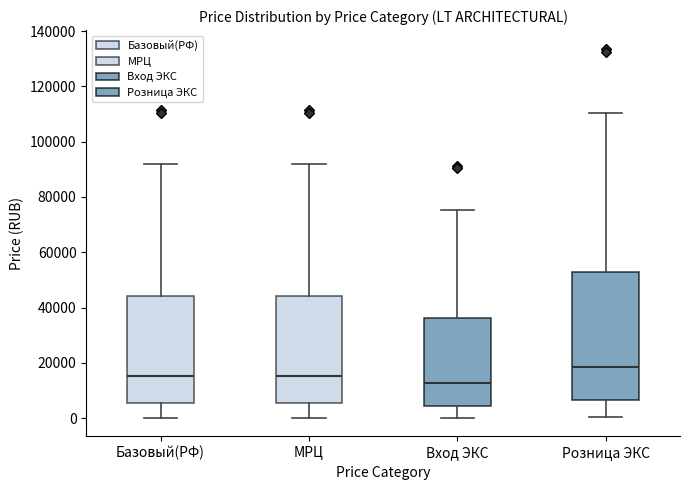

Which box has the highest median line?

Розница ЭКС